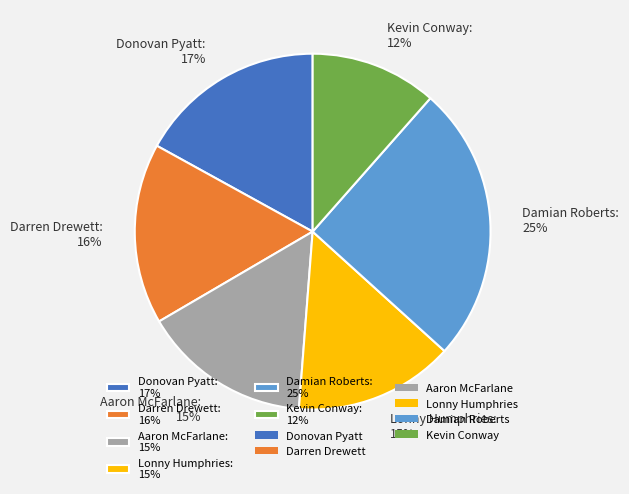

What percentage is the Lonny Humphries slice, to the nearest percent?

15%